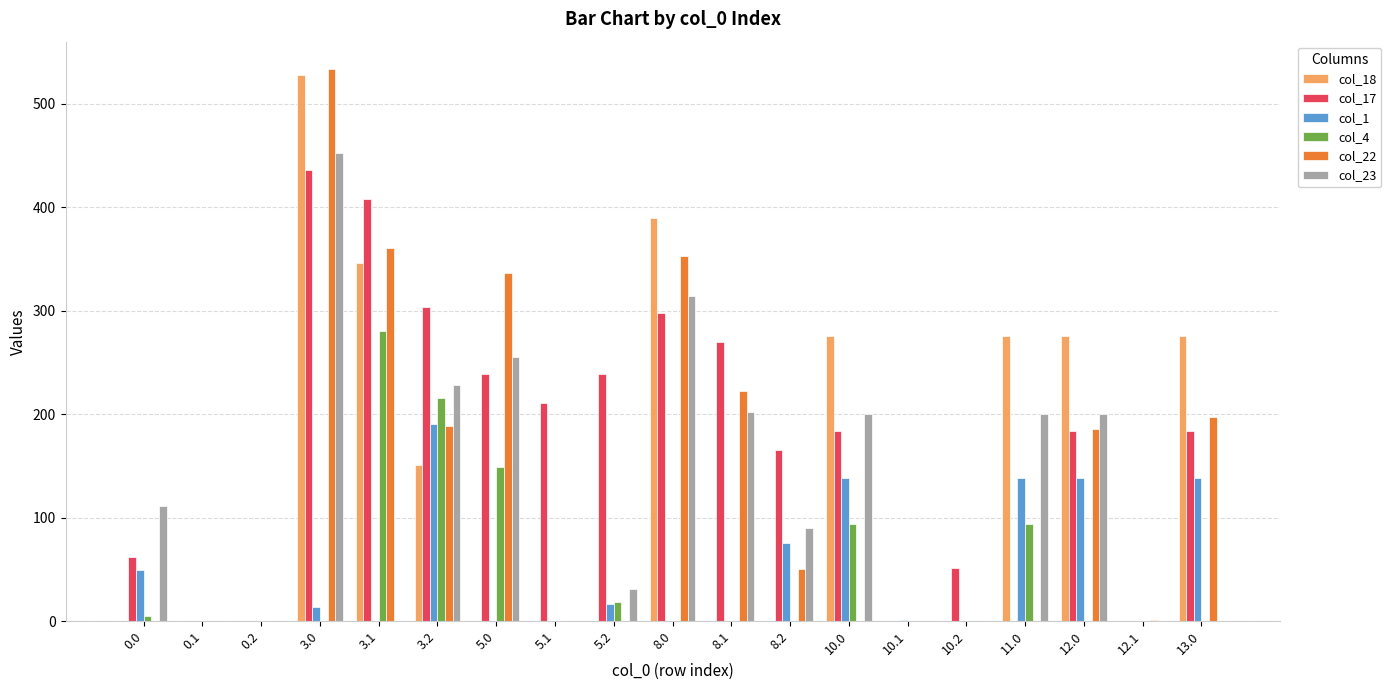

How many series are shown in this chart?

6